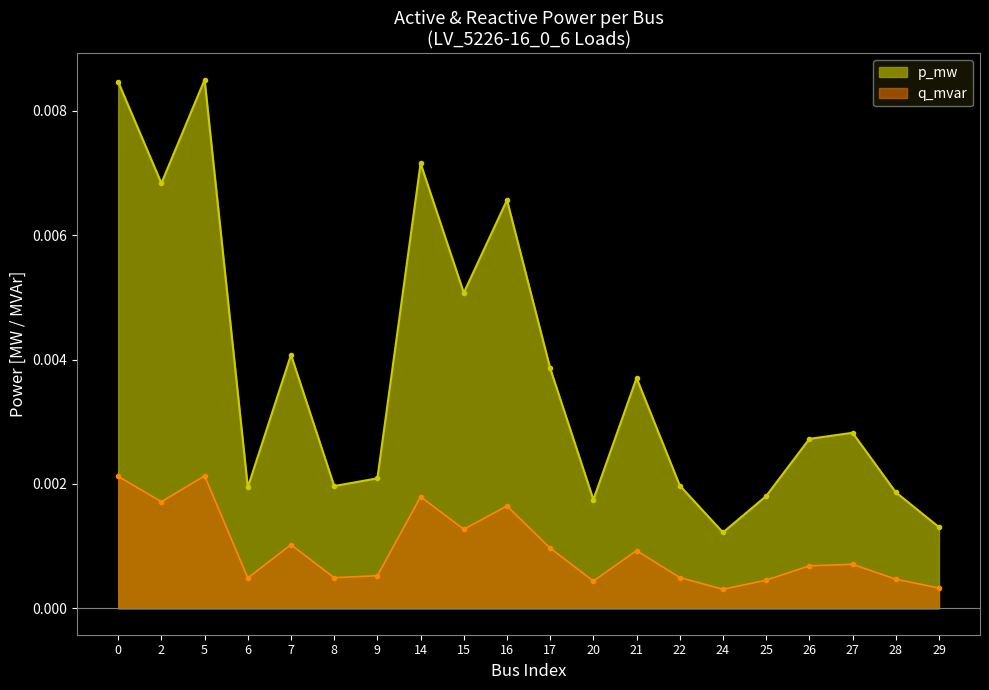

True or false: p_mw and q_mvar intersect in this chart.

False